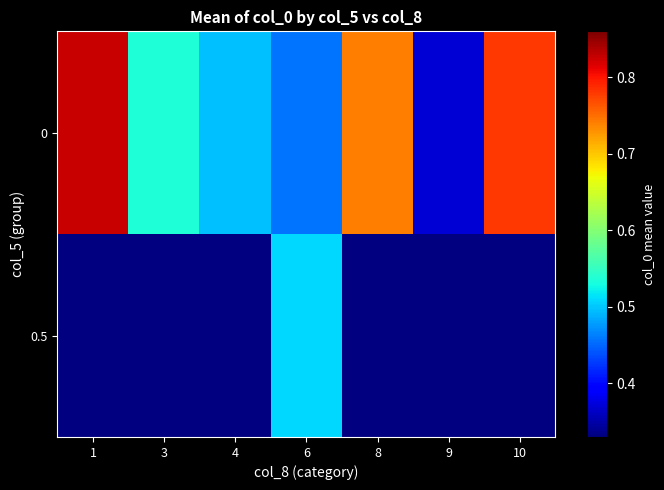

True or false: 0 has a value of 0.8 at 1.

True